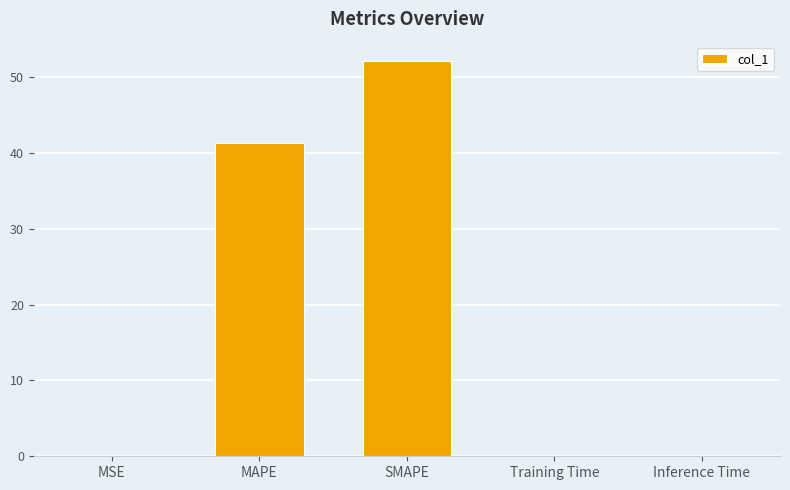

Is it true that the value at SMAPE is 52.1?

True